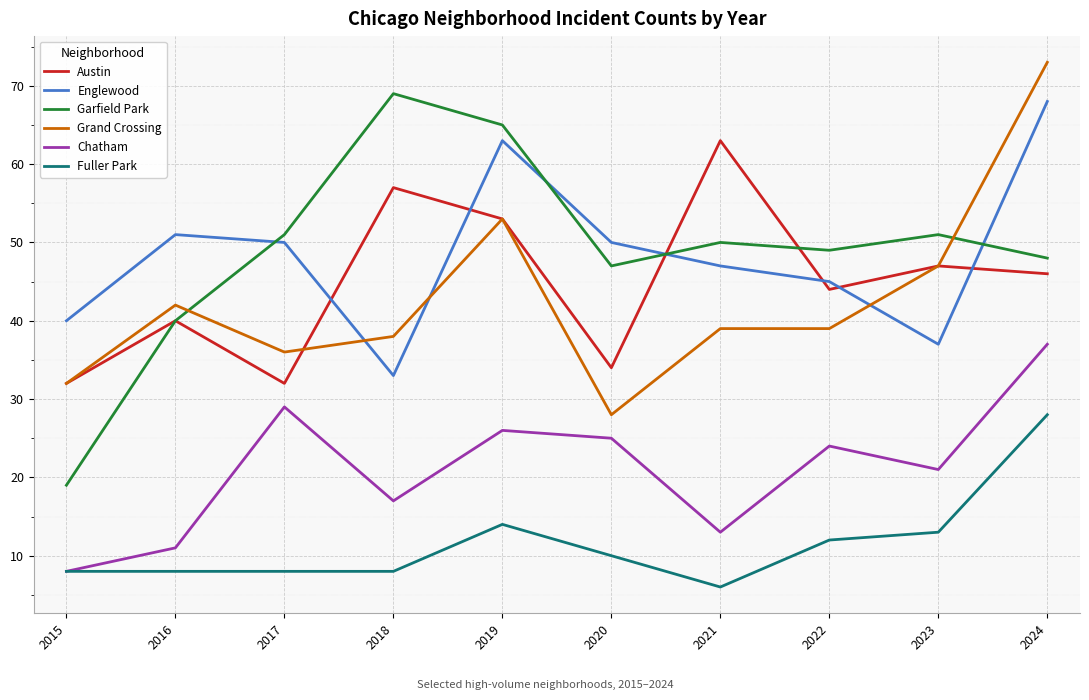

Reading right to left, what are all the values shown in this chart?

Austin: 2024=46	2023=47	2022=44	2021=63	2020=34	2019=53	2018=57	2017=32	2016=40	2015=32
Englewood: 2024=68	2023=37	2022=45	2021=47	2020=50	2019=63	2018=33	2017=50	2016=51	2015=40
Garfield Park: 2024=48	2023=51	2022=49	2021=50	2020=47	2019=65	2018=69	2017=51	2016=40	2015=19
Grand Crossing: 2024=73	2023=47	2022=39	2021=39	2020=28	2019=53	2018=38	2017=36	2016=42	2015=32
Chatham: 2024=37	2023=21	2022=24	2021=13	2020=25	2019=26	2018=17	2017=29	2016=11	2015=8
Fuller Park: 2024=28	2023=13	2022=12	2021=6	2020=10	2019=14	2018=8	2017=8	2016=8	2015=8